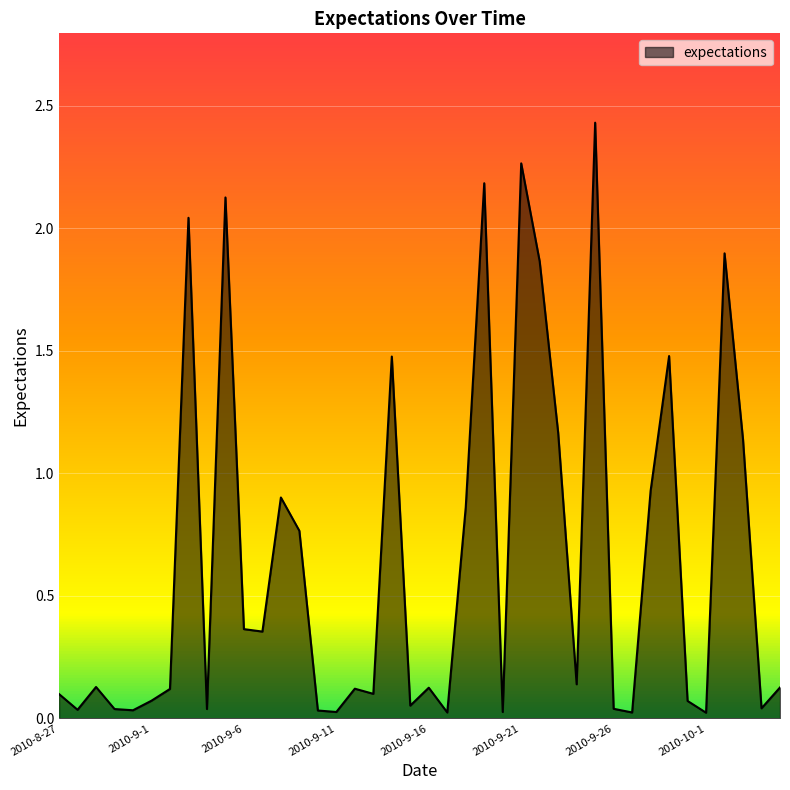

Reading left to right, extract all data points from this chart.

0.1	0.0	0.1	0.0	0.0	0.1	0.1	2.0	0.0	2.1	0.4	0.4	0.9	0.8	0.0	0.0	0.1	0.1	1.5	0.1	0.1	0.0	0.9	2.2	0.0	2.3	1.9	1.2	0.1	2.4	0.0	0.0	0.9	1.5	0.1	0.0	1.9	1.1	0.0	0.1